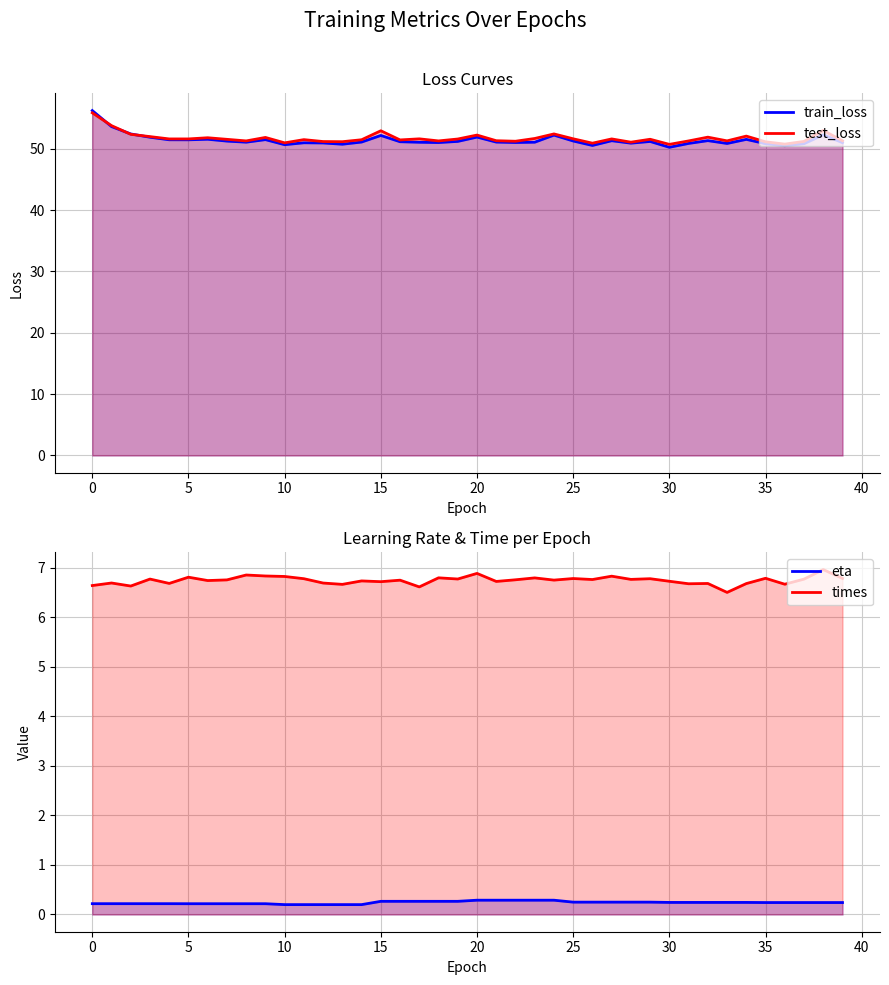

Rank the series at 25 from lowest to highest value.

eta, times, train_loss, test_loss